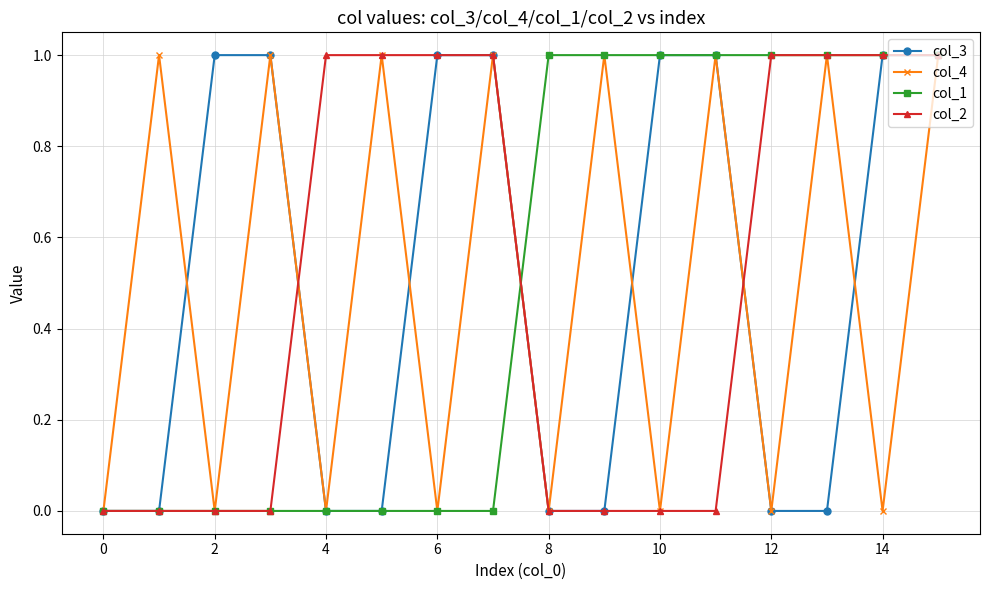

How many interior local peaks does the col_4 series have?

7